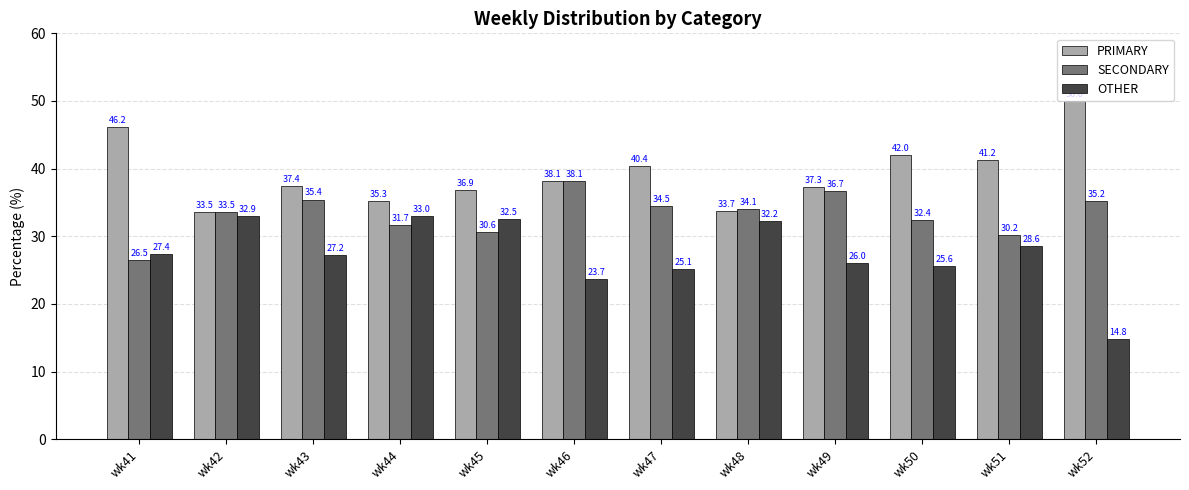

Reading left to right, what are all the values shown in this chart?

PRIMARY: wk41=46.2	wk42=33.5	wk43=37.4	wk44=35.3	wk45=36.9	wk46=38.1	wk47=40.4	wk48=33.7	wk49=37.3	wk50=42.0	wk51=41.2	wk52=50.0
SECONDARY: wk41=26.5	wk42=33.5	wk43=35.4	wk44=31.7	wk45=30.6	wk46=38.1	wk47=34.5	wk48=34.1	wk49=36.7	wk50=32.4	wk51=30.2	wk52=35.2
OTHER: wk41=27.4	wk42=32.9	wk43=27.2	wk44=33.0	wk45=32.5	wk46=23.7	wk47=25.1	wk48=32.2	wk49=26.0	wk50=25.6	wk51=28.6	wk52=14.8